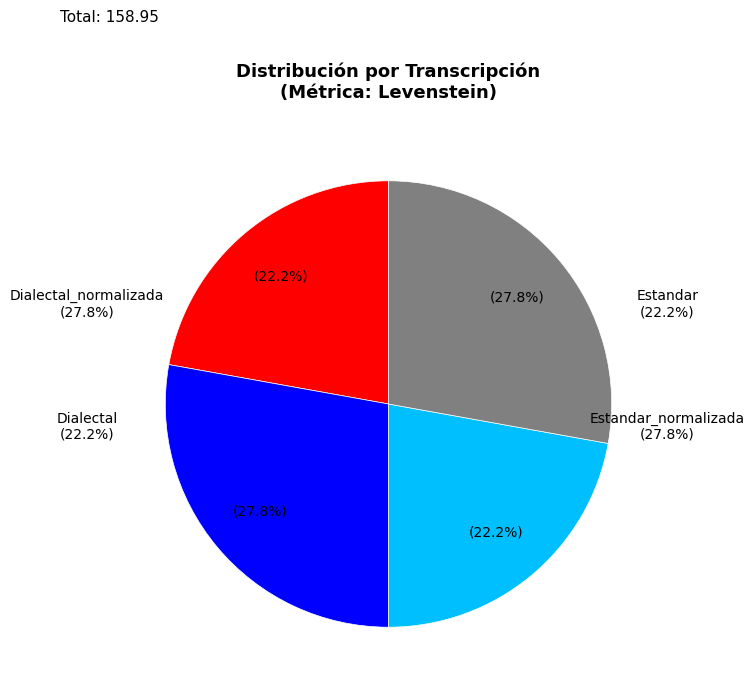

Does Dialectal account for over 50% of the chart?

No